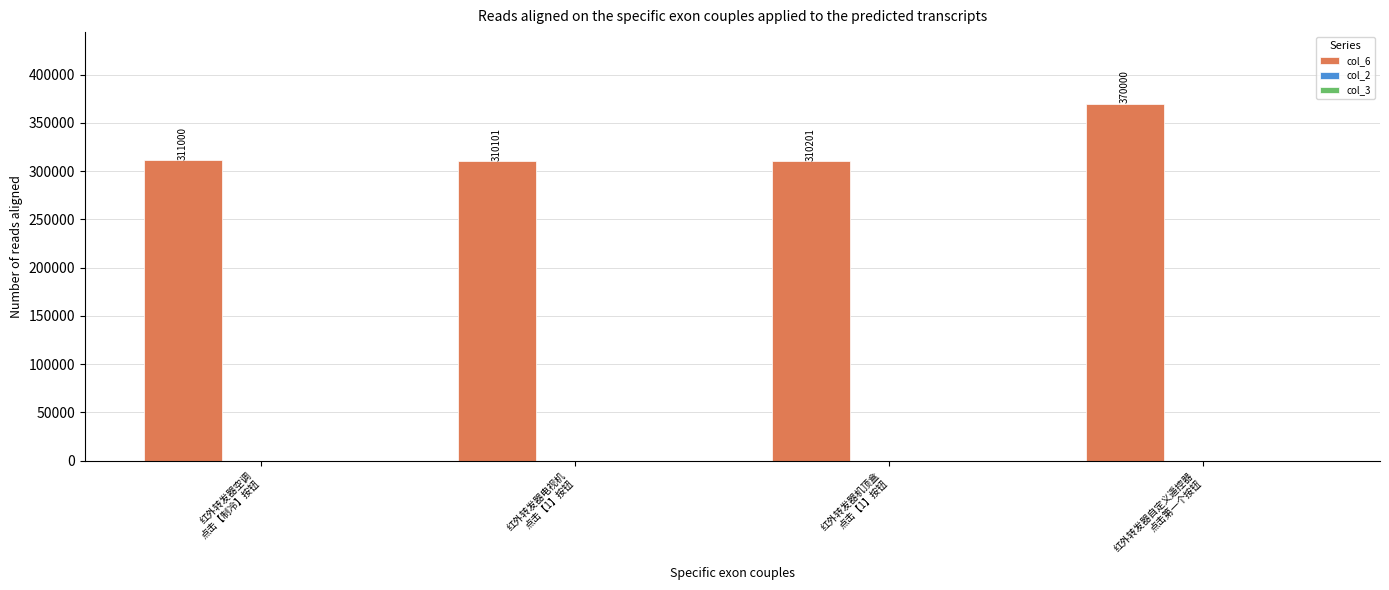

What is the greatest value displayed?

370000